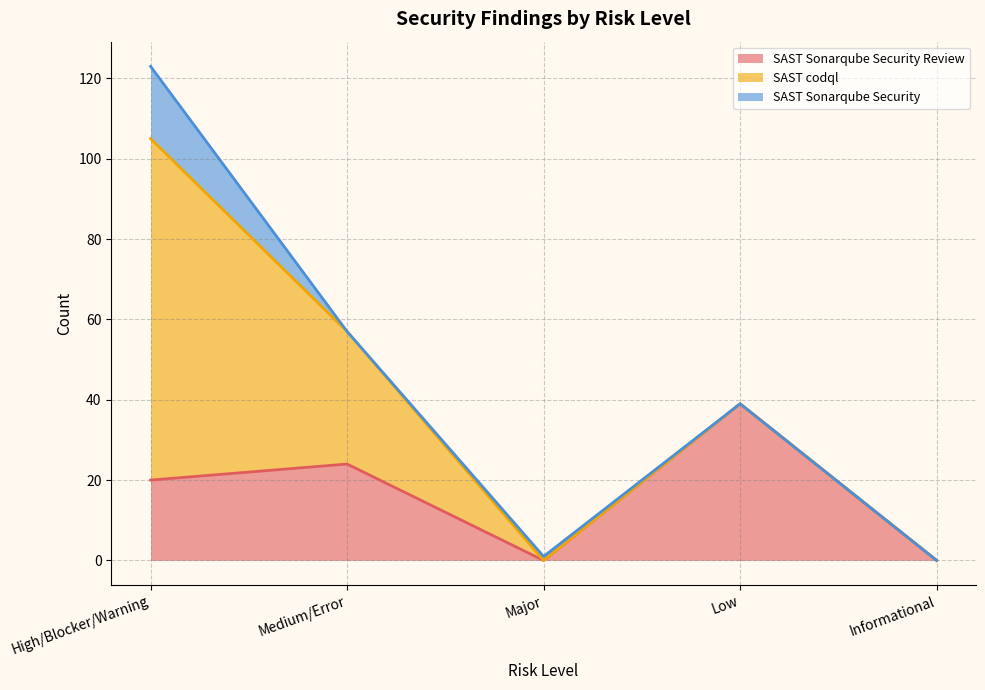

Between High/Blocker/Warning and Low, which series saw the biggest shift?

SAST codql